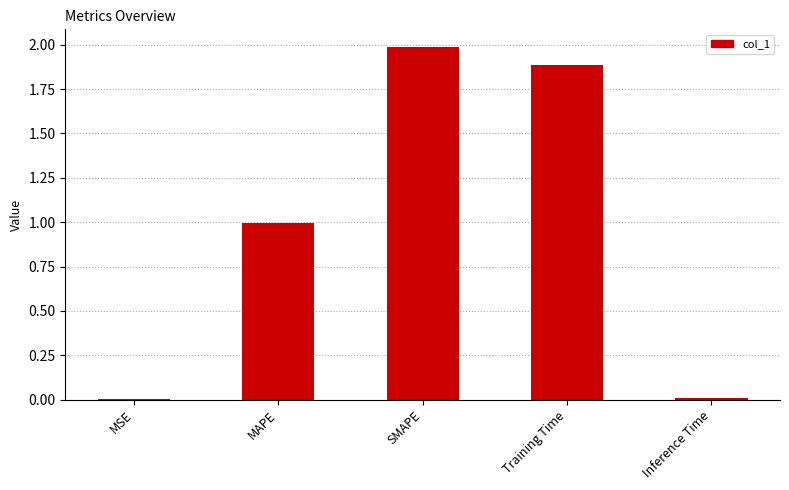

The value at Inference Time is 0.0. True or false?

True